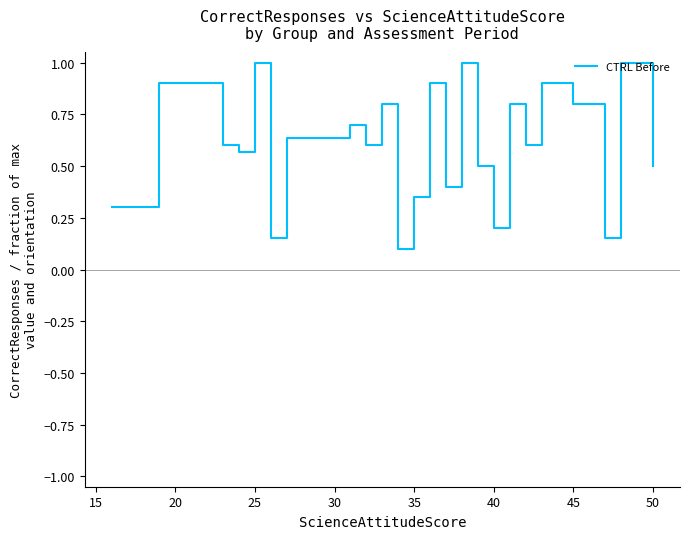

What is the greatest value displayed?

1.0